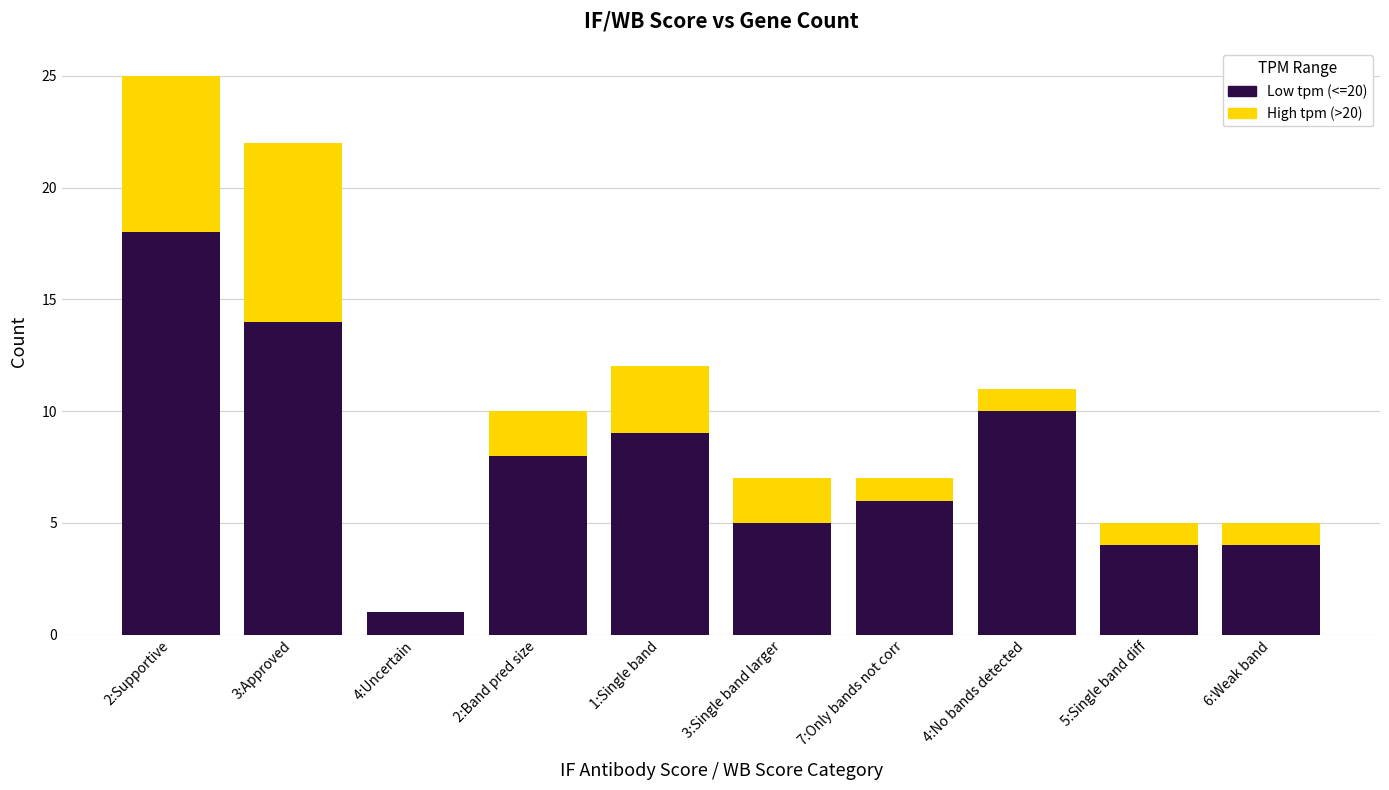

True or false: Low tpm (<=20) has a value of 7 at 3:Approved.

False